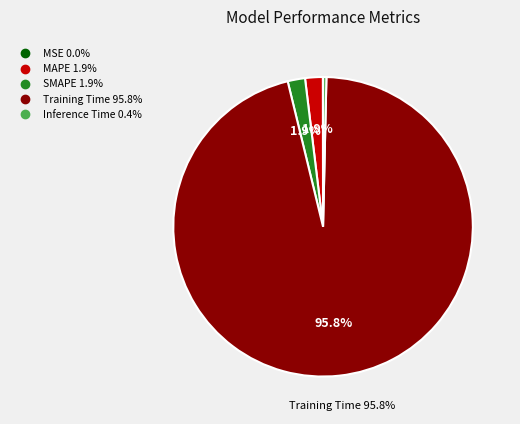

True or false: Training Time accounts for 82% of the total.

False